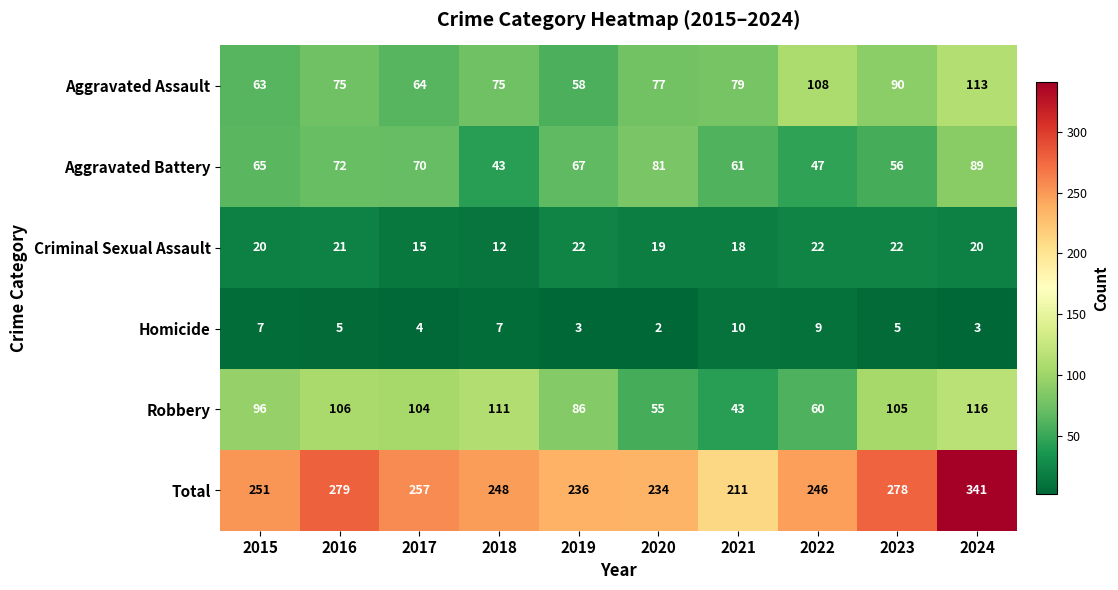

Count the number of data series in this chart.

6